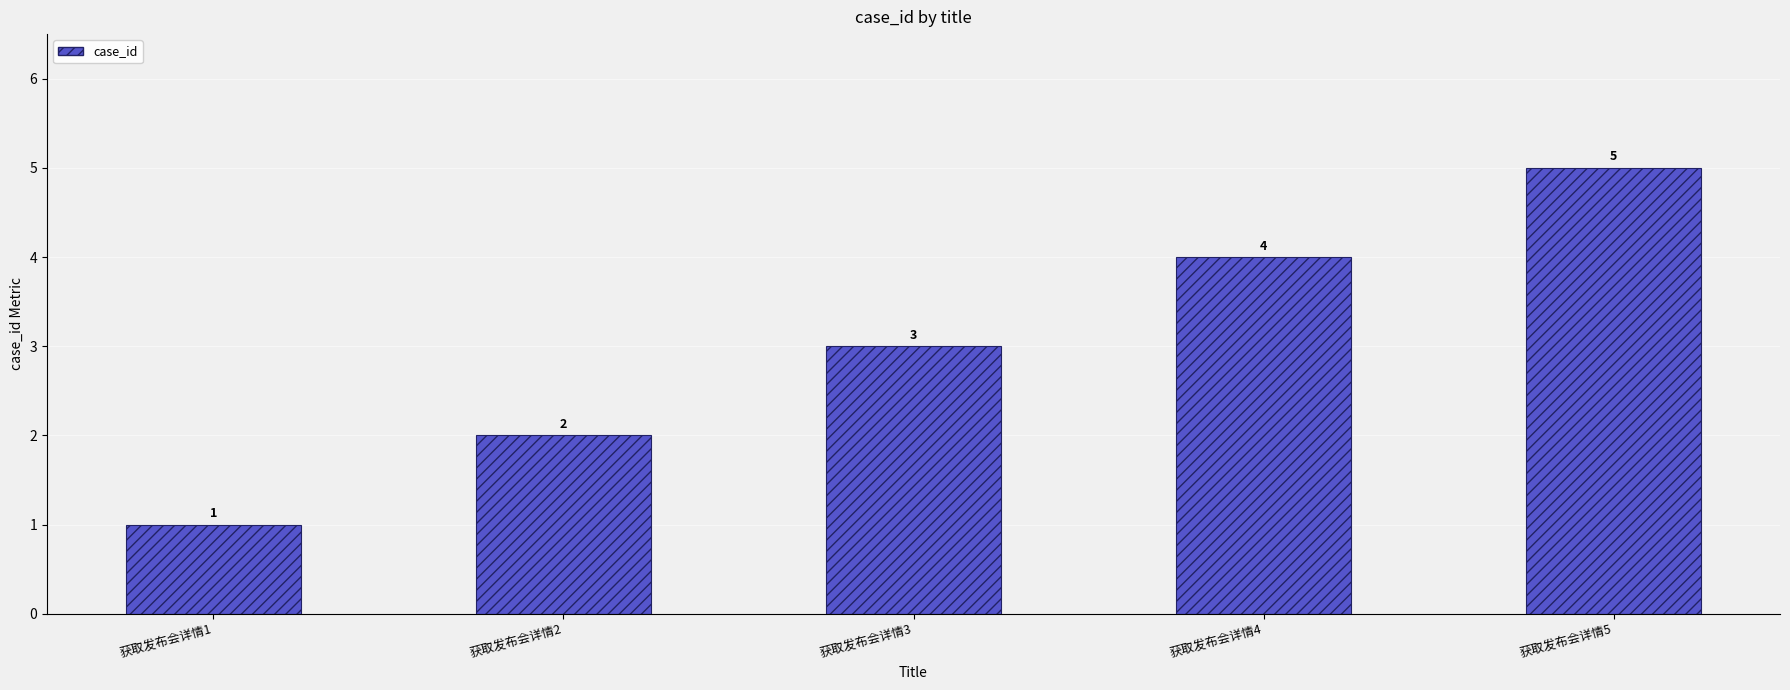

Reading left to right, extract all data points from this chart.

1	2	3	4	5